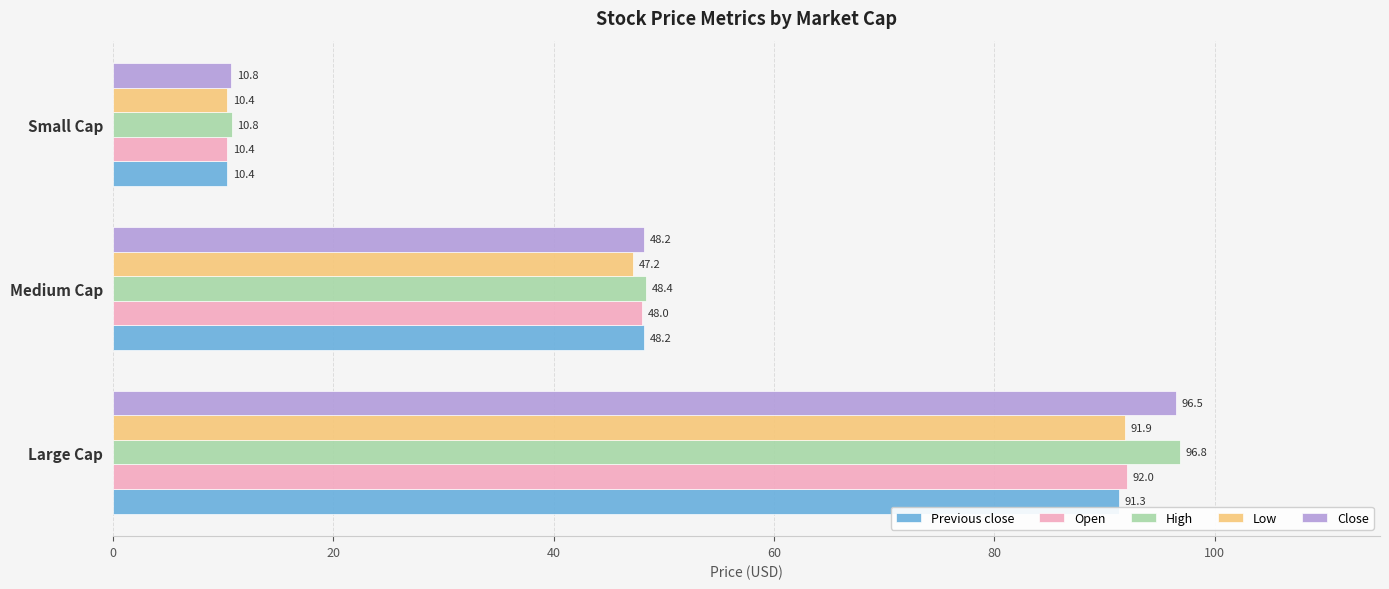

How many values in the Open series exceed 48?

2